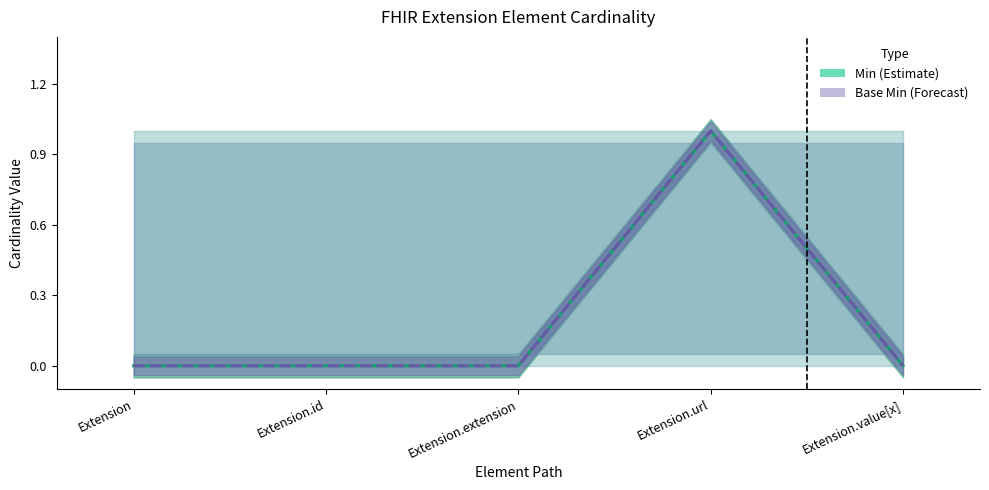

How many Min (Estimate) values are between 0 and 1?

5